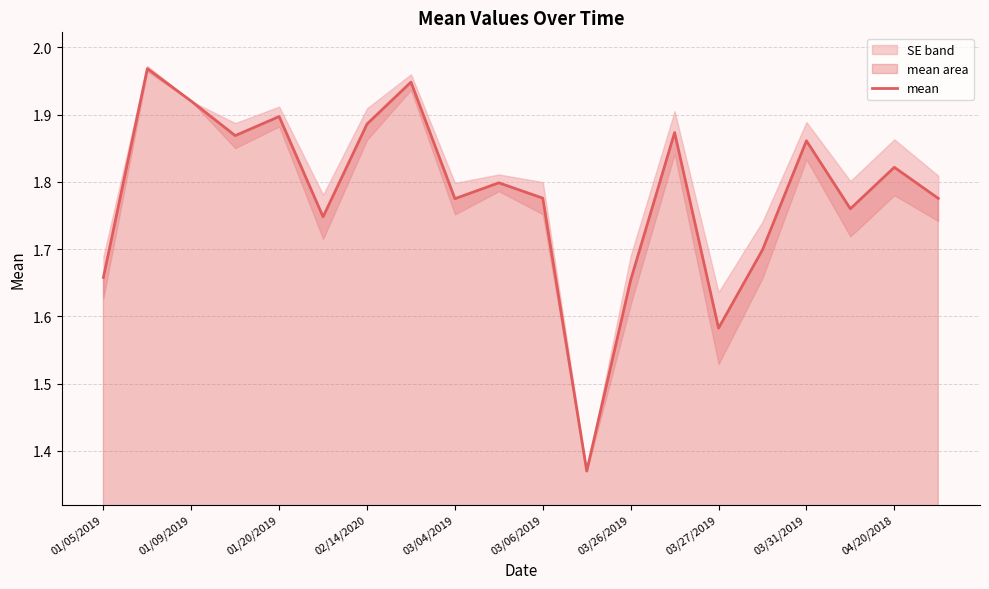

The value at 13 is 3.3. True or false?

False